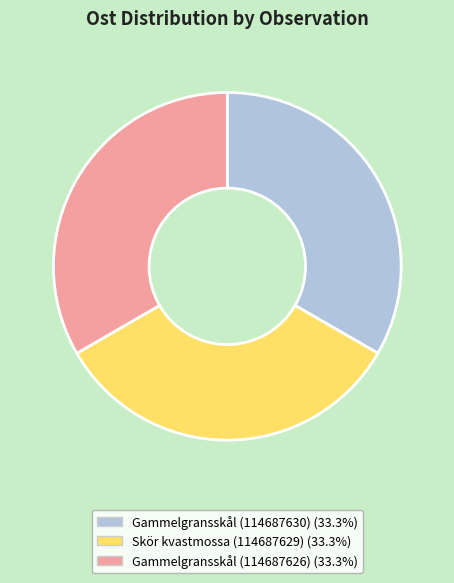

How many segments does this pie chart have?

3